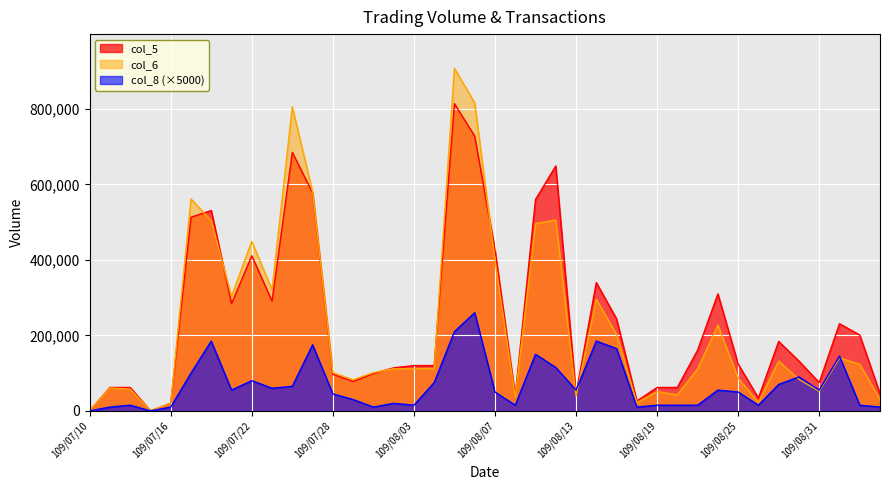

Is it true that col_5 equals 34000 at 109/08/26?

True